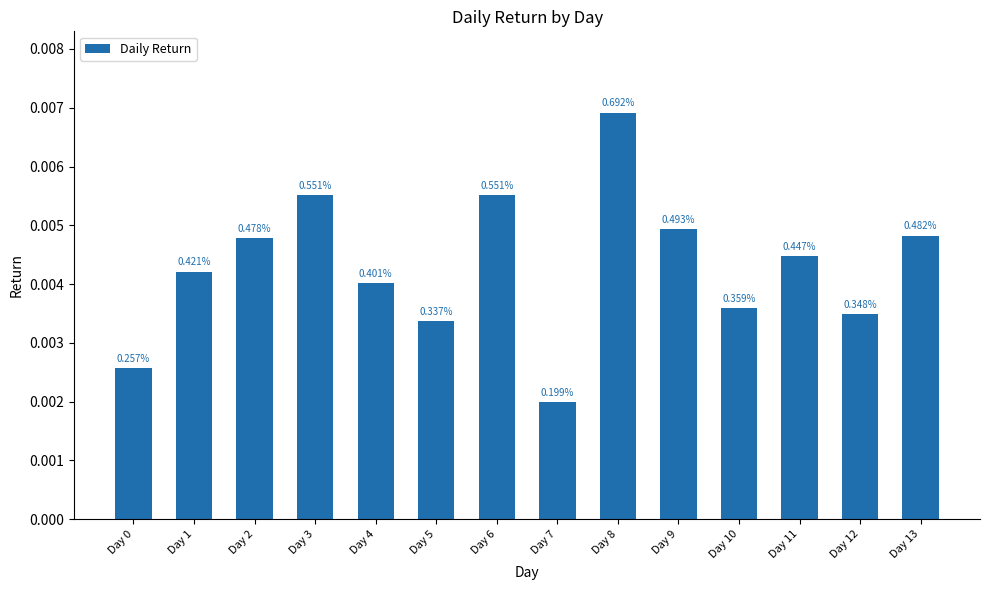

Rank the categories by value from highest to lowest.

Day 8, Day 6, Day 3, Day 9, Day 13, Day 2, Day 11, Day 1, Day 4, Day 10, Day 12, Day 5, Day 0, Day 7